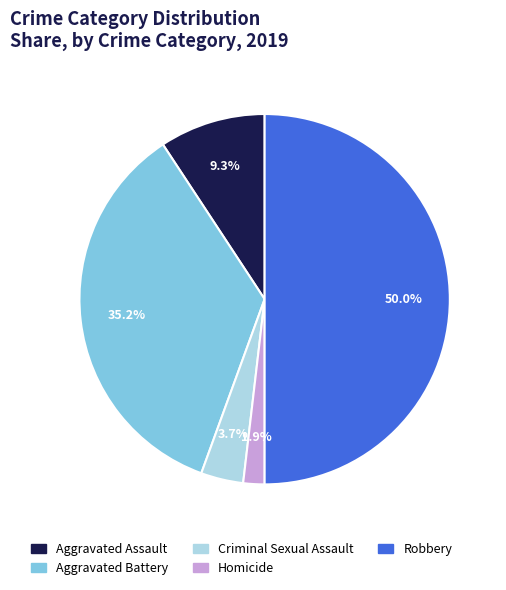

Do Aggravated Assault and Criminal Sexual Assault together represent more than half of the pie?

No